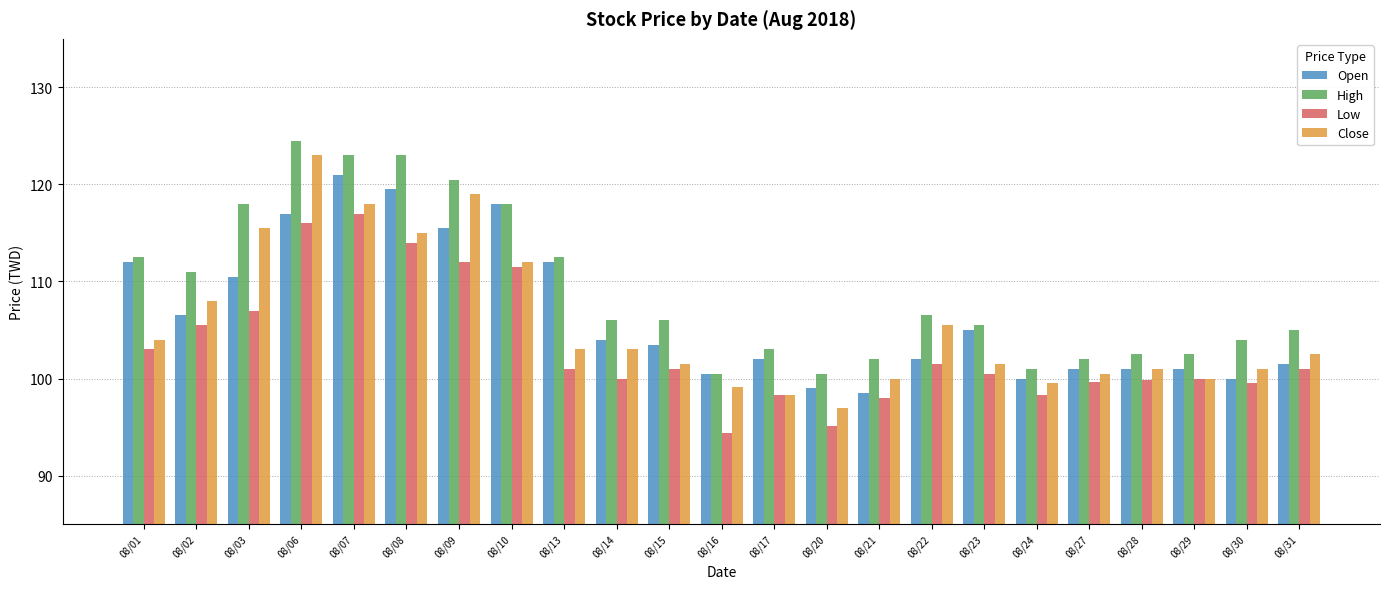

What is the total value across all series at 08/15?

412.0